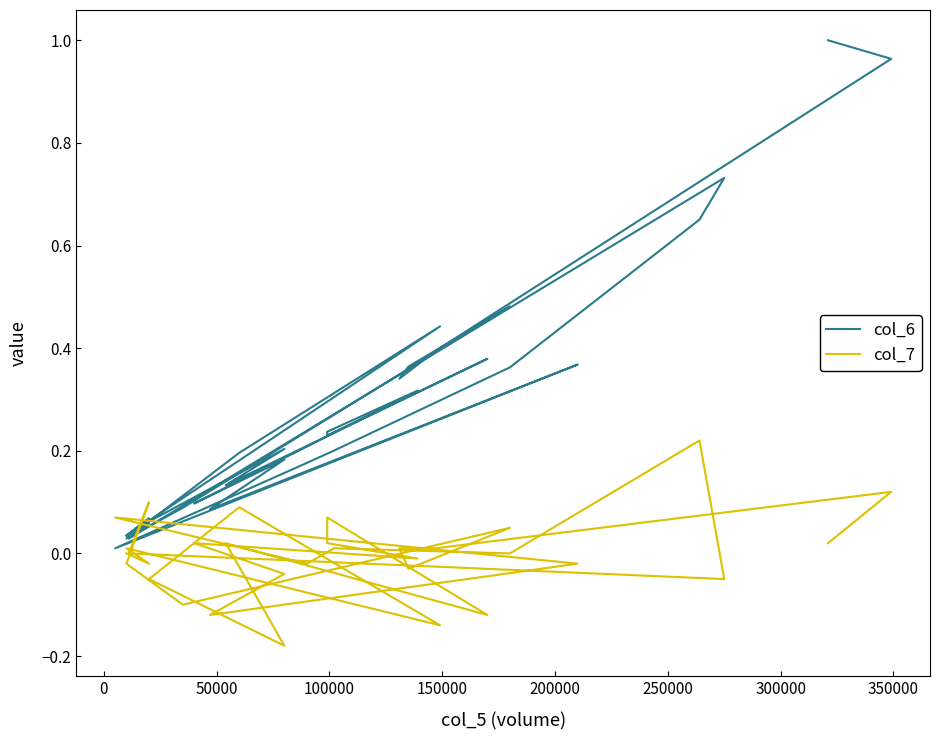

How many interior local valleys does the col_6 series have?

10